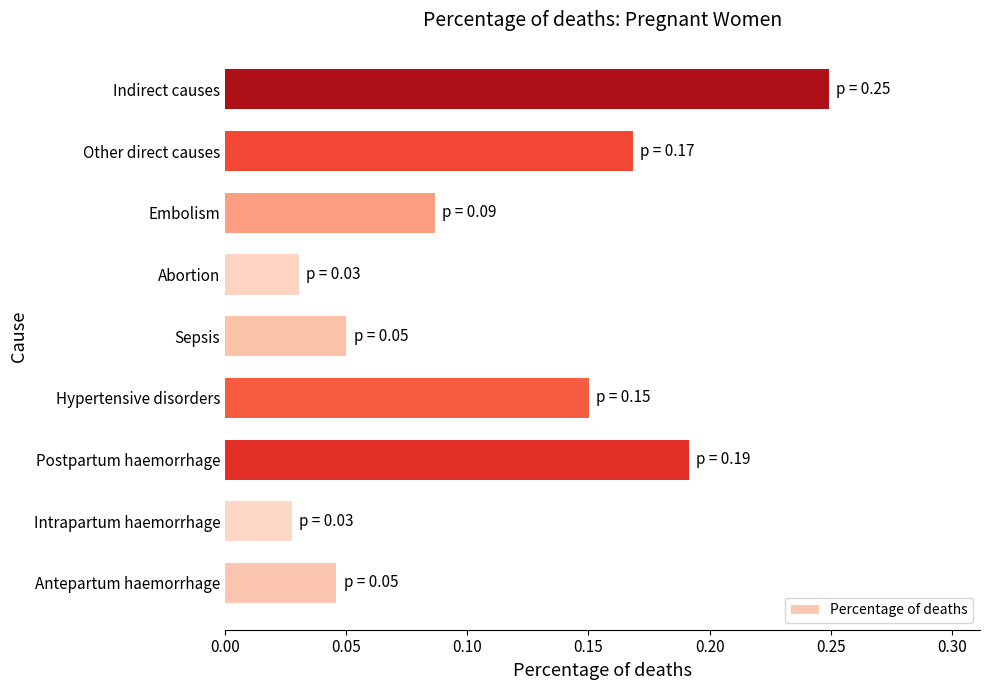

What is the sum of the values at Intrapartum haemorrhage and Indirect causes?

0.3